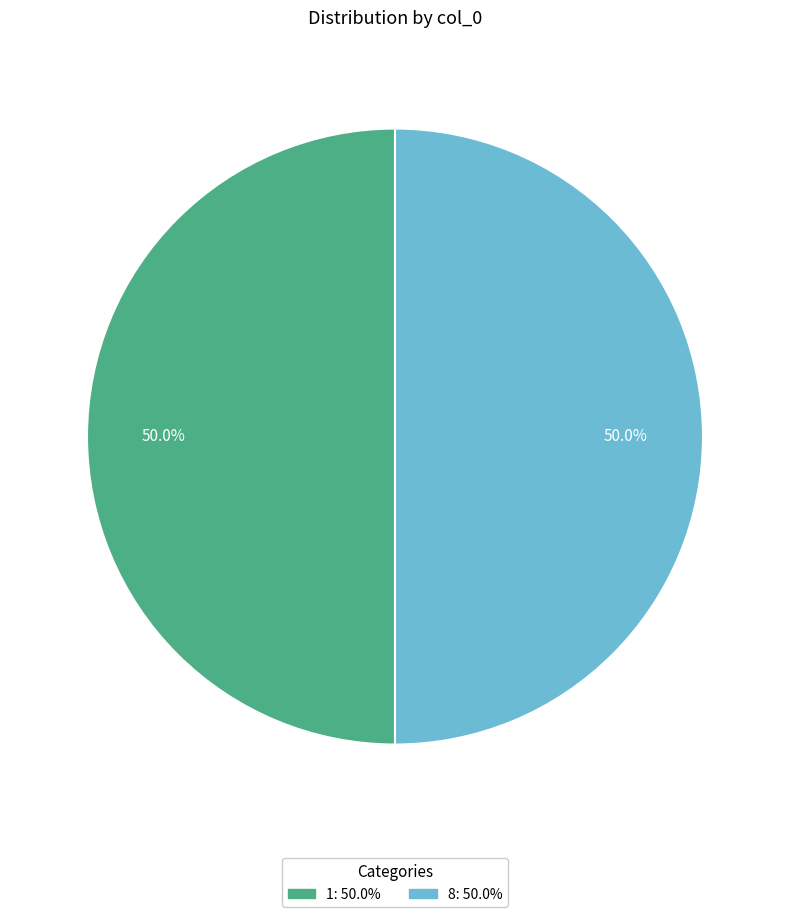

What is the ratio of the value at 1 to the value at 8?

1.0